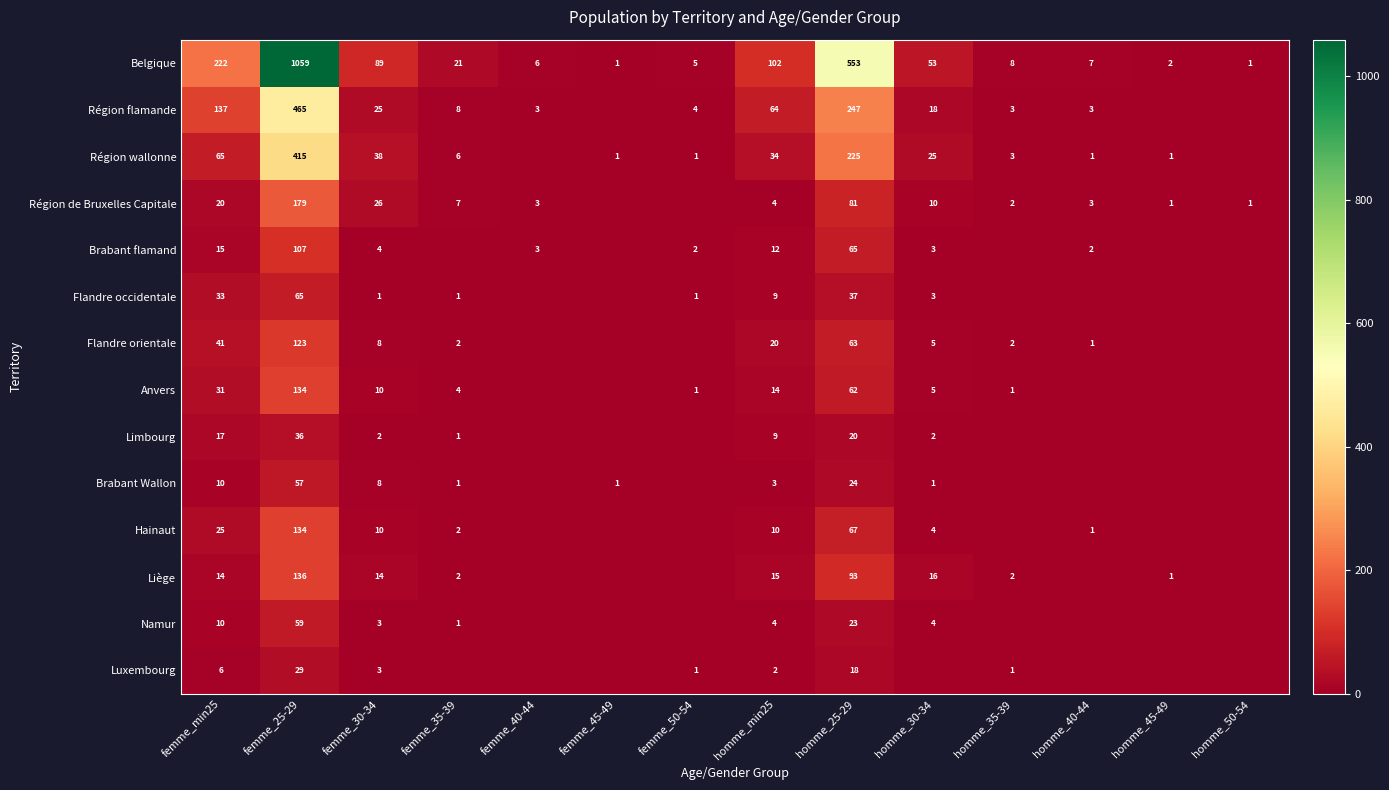

At homme_25-29, list the series in order from smallest to largest.

Luxembourg, Limbourg, Namur, Brabant Wallon, Flandre occidentale, Anvers, Flandre orientale, Brabant flamand, Hainaut, Région de Bruxelles Capitale, Liège, Région wallonne, Région flamande, Belgique